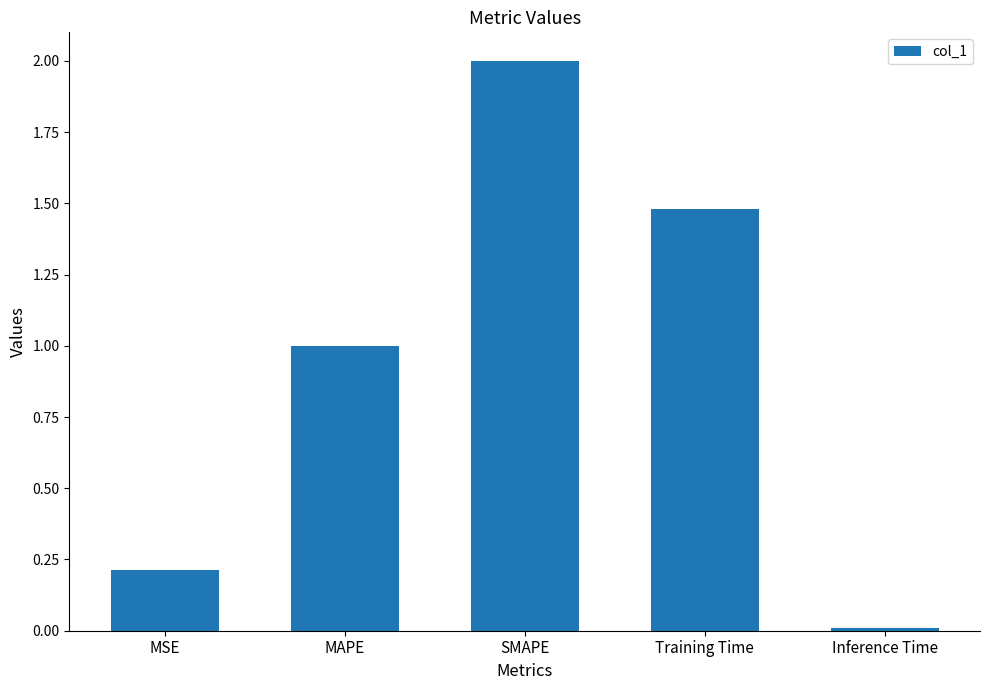

At which category does the chart reach its minimum across all series?

Inference Time